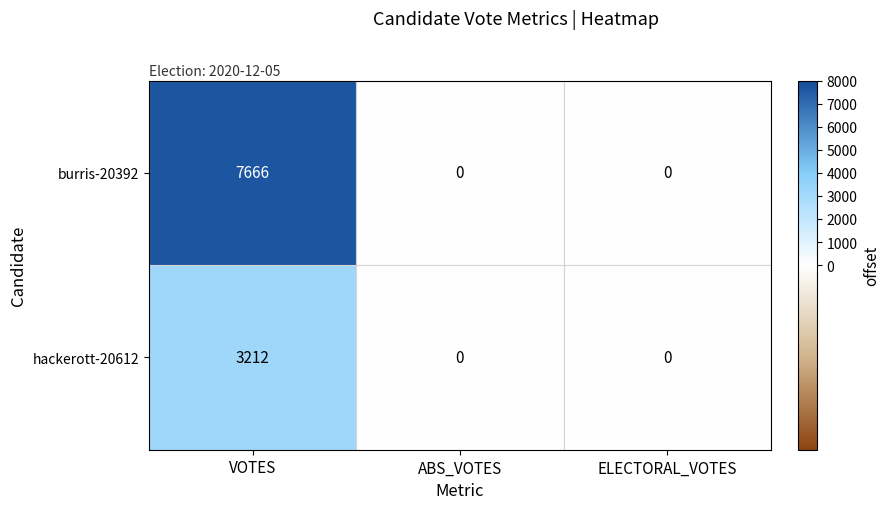

Reading left to right, transcribe all the data shown in this chart.

burris-20392: 7666	0	0
hackerott-20612: 3212	0	0